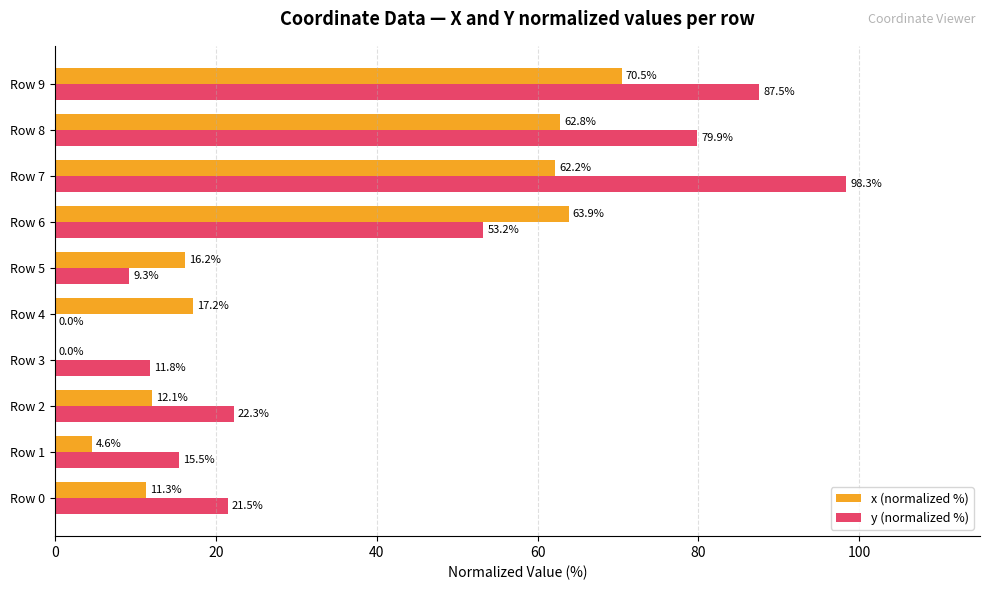

What value does the y (normalized %) series have at Row 6?

53.2